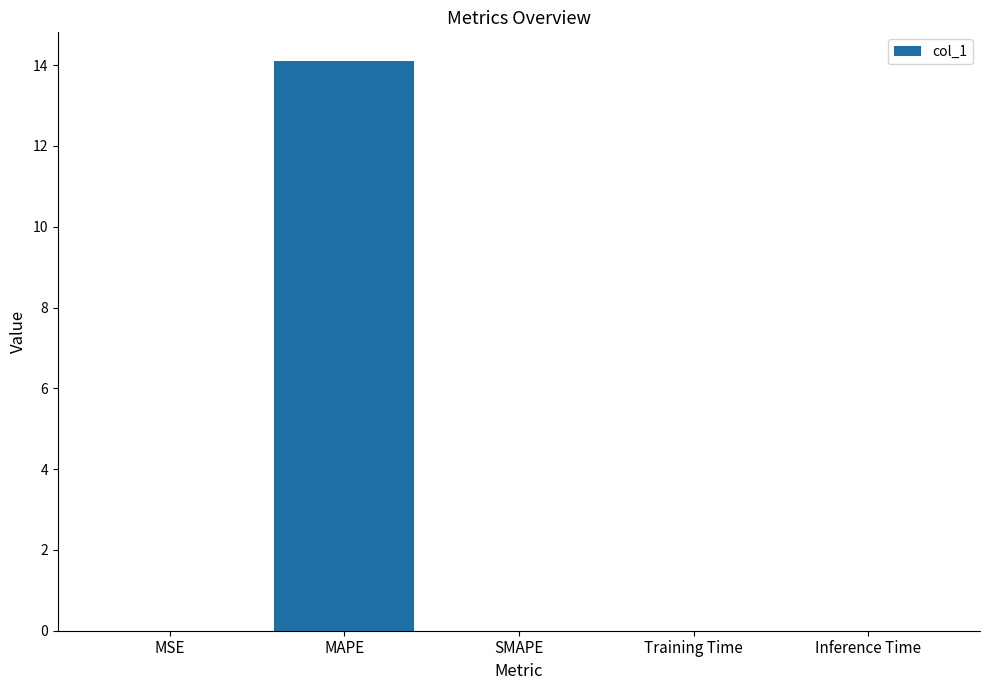

How many data points does each series have?

5